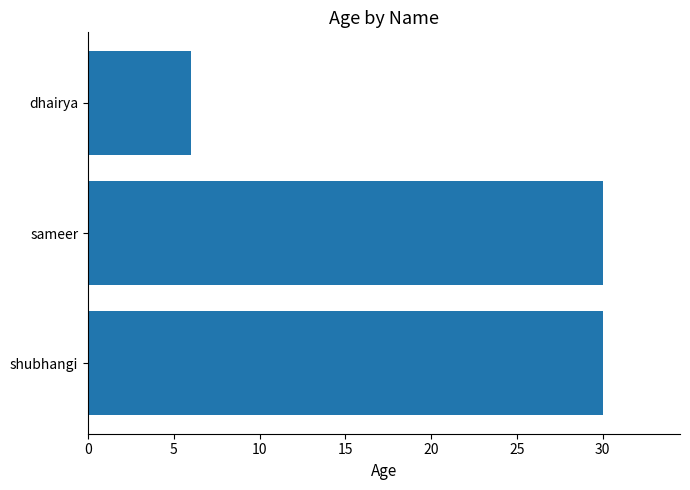

What is the difference between the maximum and minimum values?

24